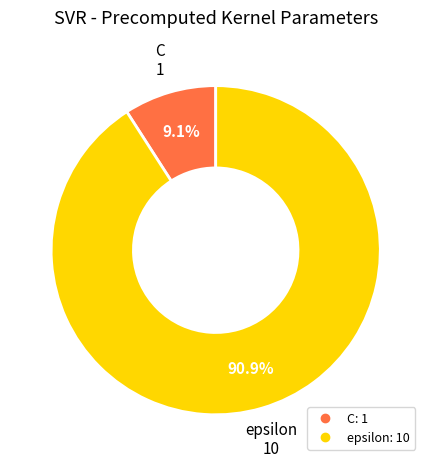

Which category has the biggest portion of the pie?

epsilon